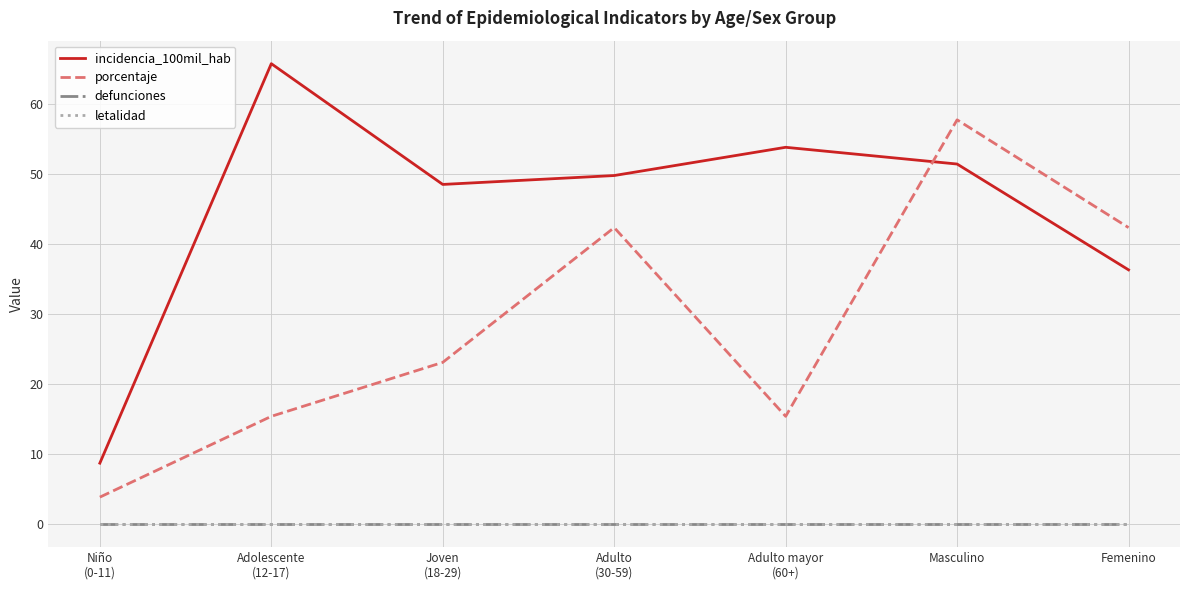

Which has a higher value, Adulto mayor
(60+) or Masculino?

Adulto mayor
(60+)